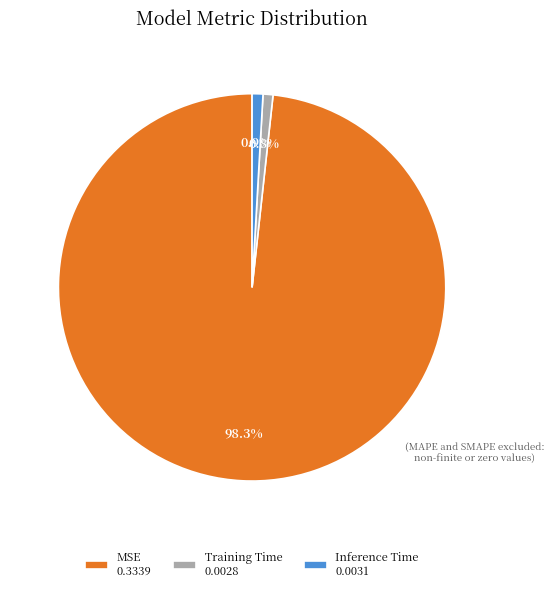

Does any single category account for the majority?

Yes